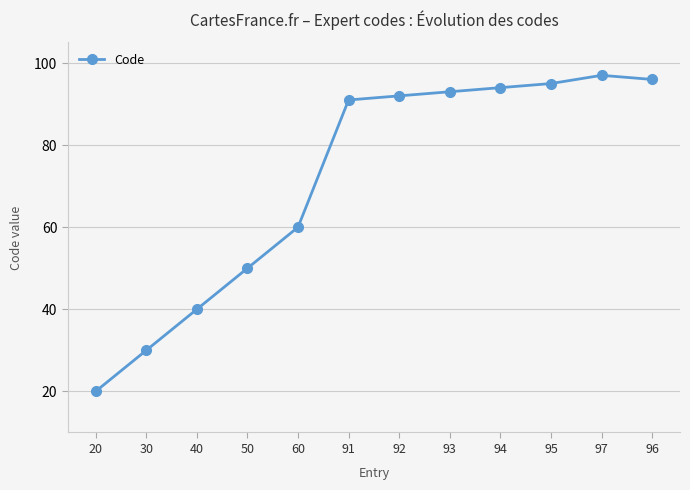

What is the ratio of the value at 30 to the value at 60?

0.5